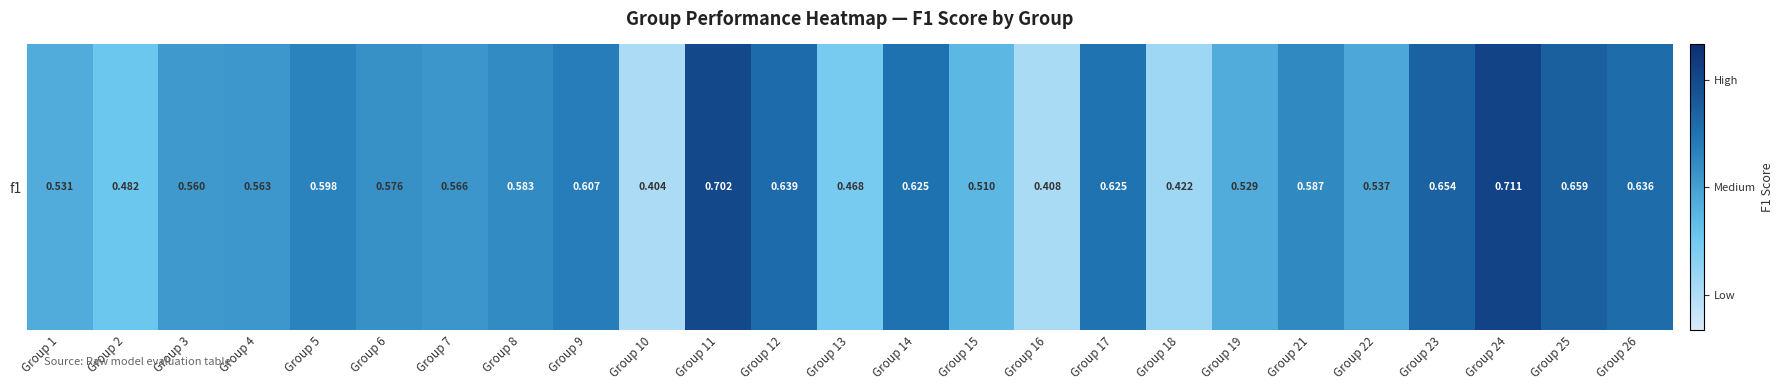

What is the difference between the maximum and minimum values?

0.3